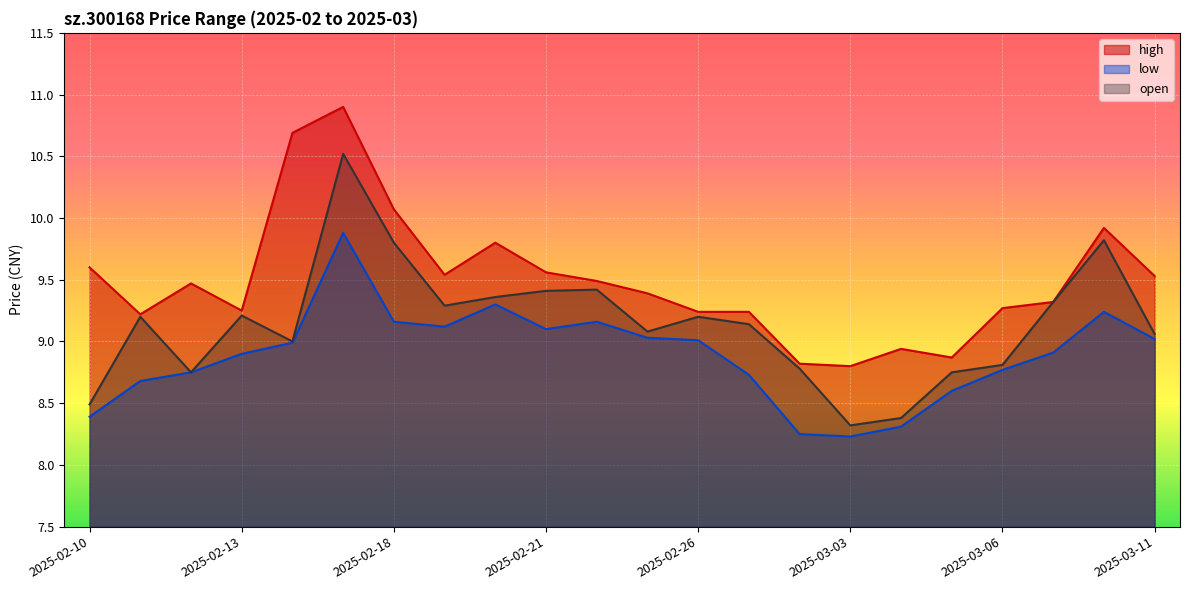

True or false: high has a value of 9.3 at 2025-03-07.

True